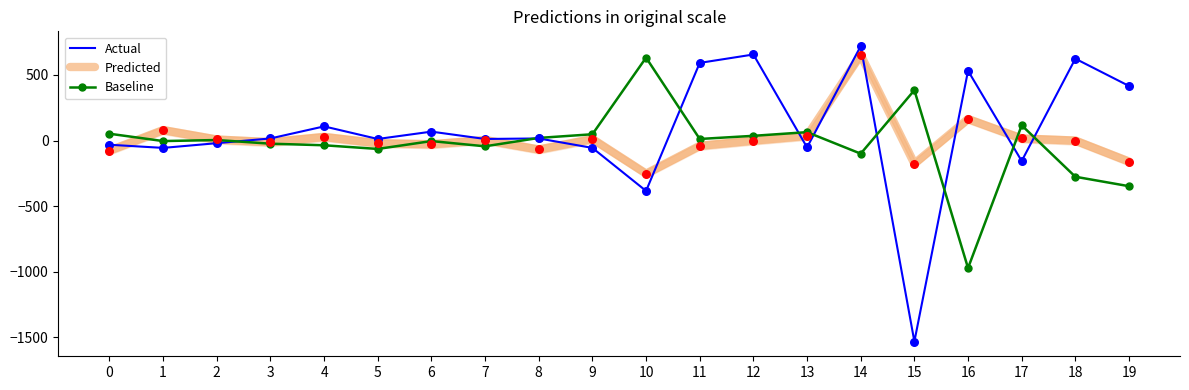

Which series has the widest spread of values?

Actual